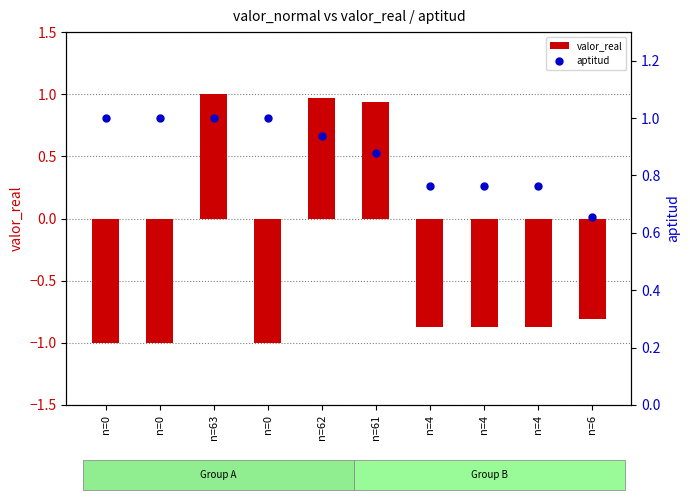

At which category is the sum across all series the highest?

n=63